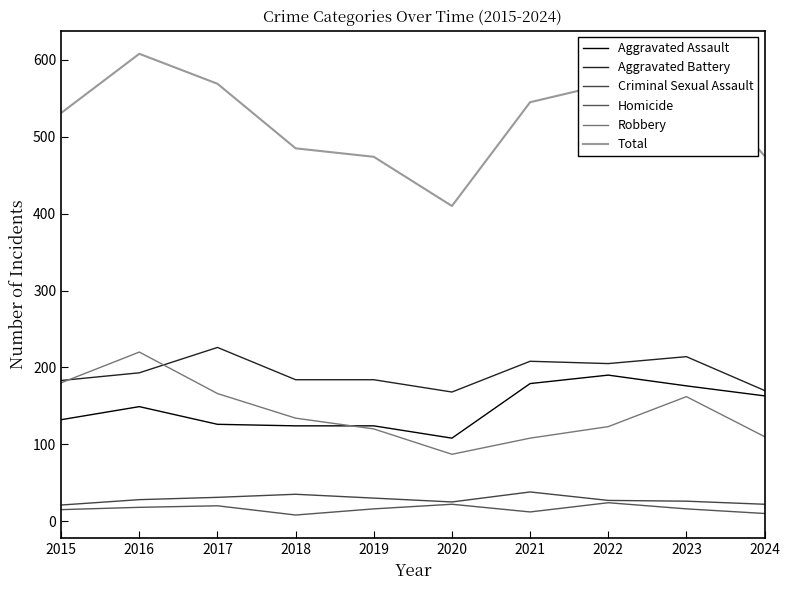

Is it true that Total equals 282 at 2023?

False